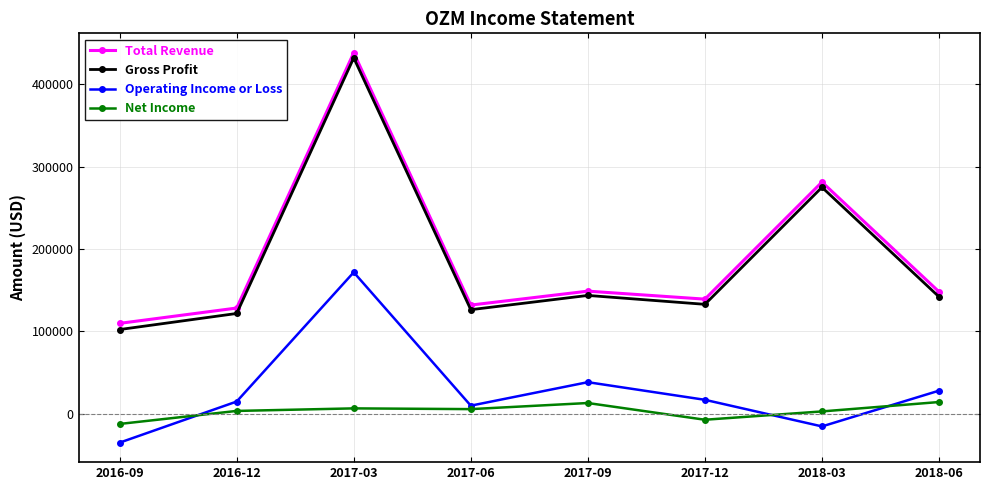

What are all the series names shown in the legend?

Total Revenue, Gross Profit, Operating Income or Loss, Net Income